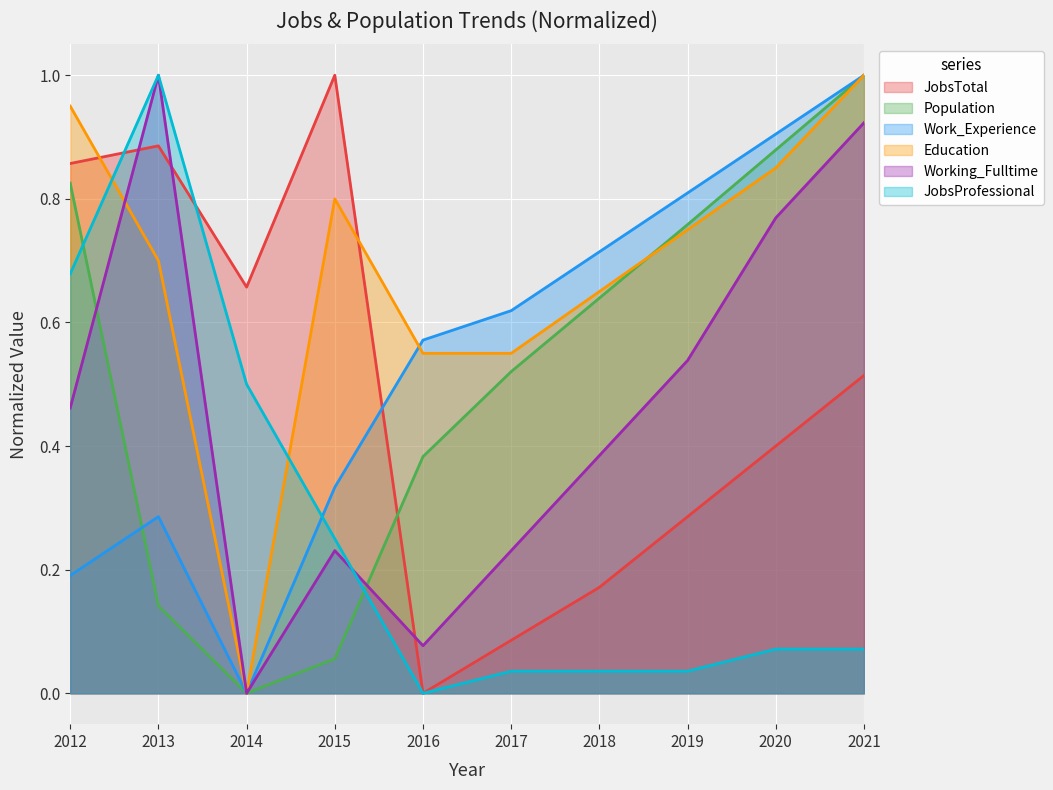

What is the total value across all series at 2015?

2.7